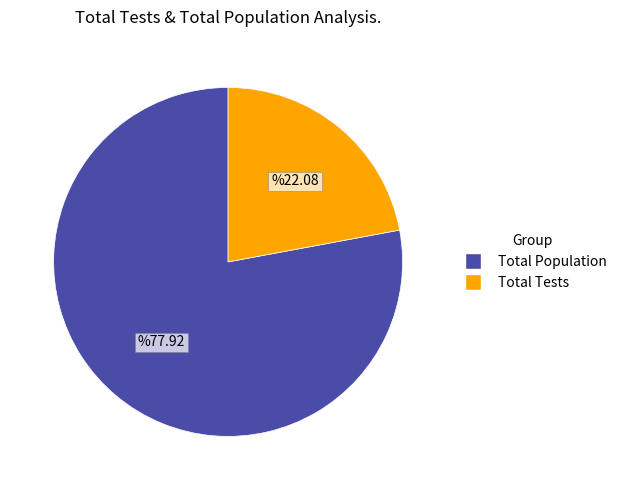

Does any single category account for the majority?

Yes